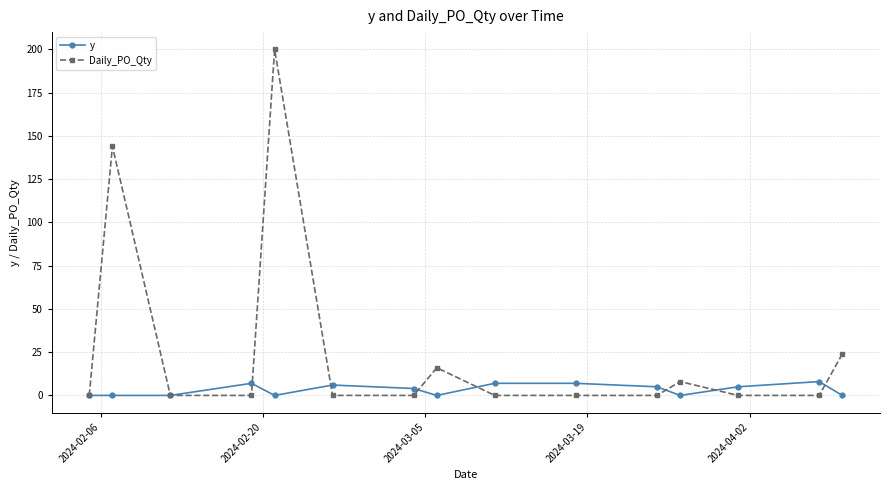

What is the greatest value displayed?

200